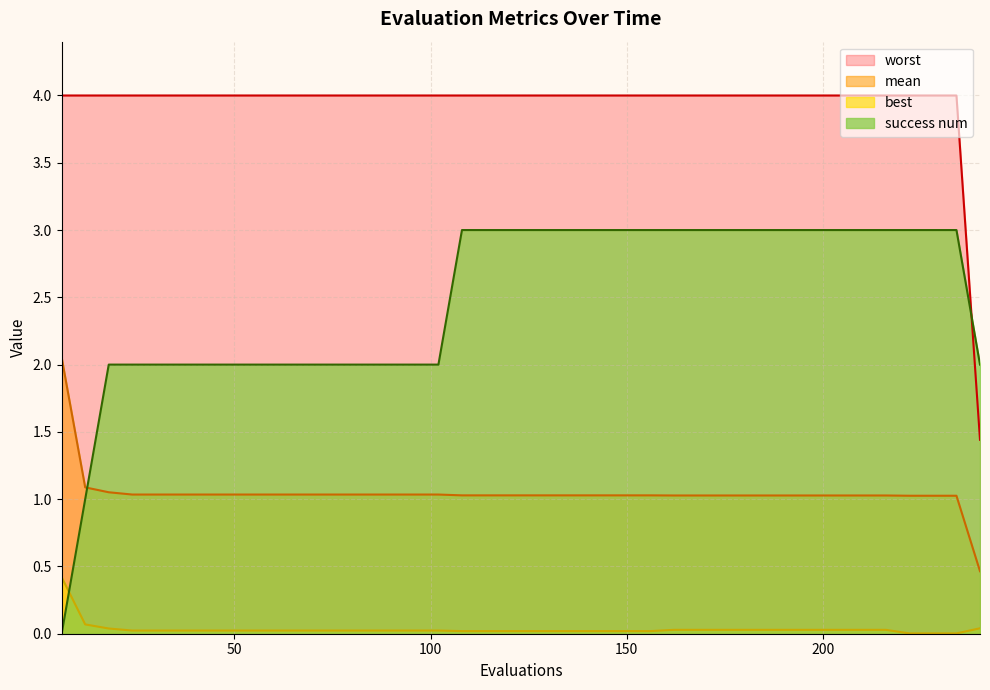

Is it true that success num equals 2.0 at 42?

True